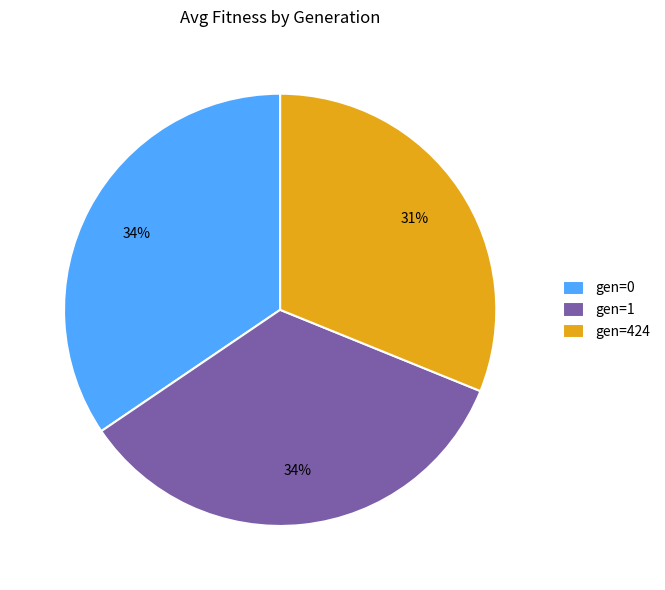

The gen=0 slice represents 42% of the pie. True or false?

False